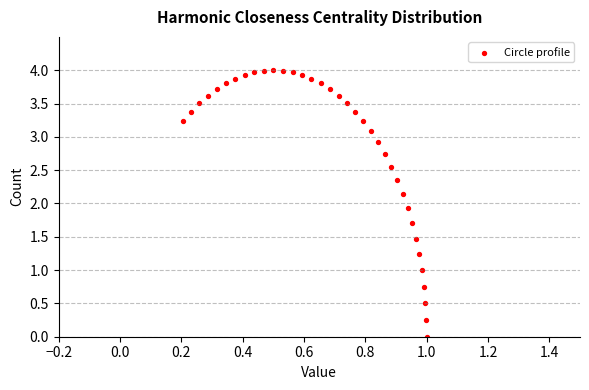

What Y value in the scatter plot is closest to 2?

1.9